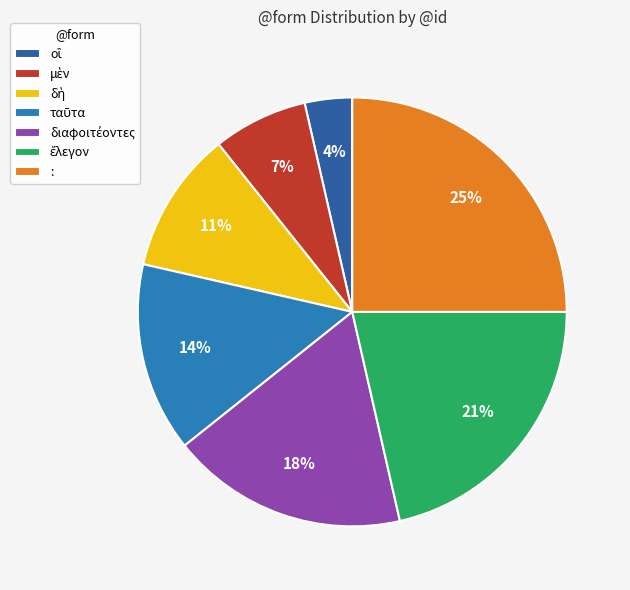

How many slices are in this pie chart?

7